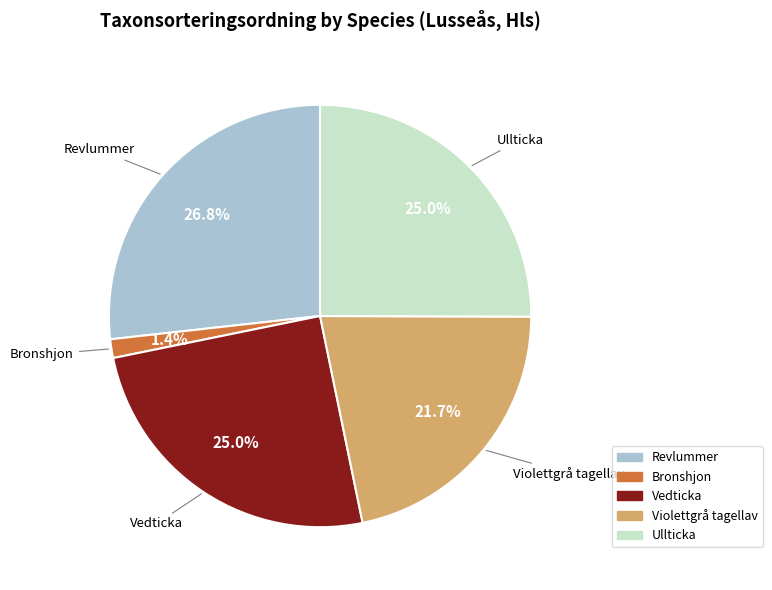

Approximately how many times larger is the value at Revlummer compared to Ullticka?

1.1